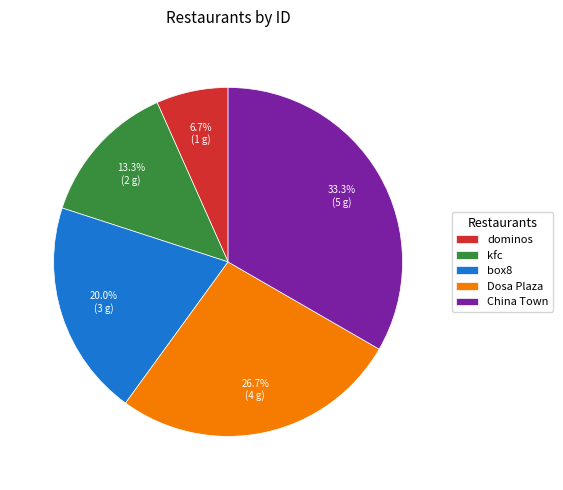

How many segments does this pie chart have?

5